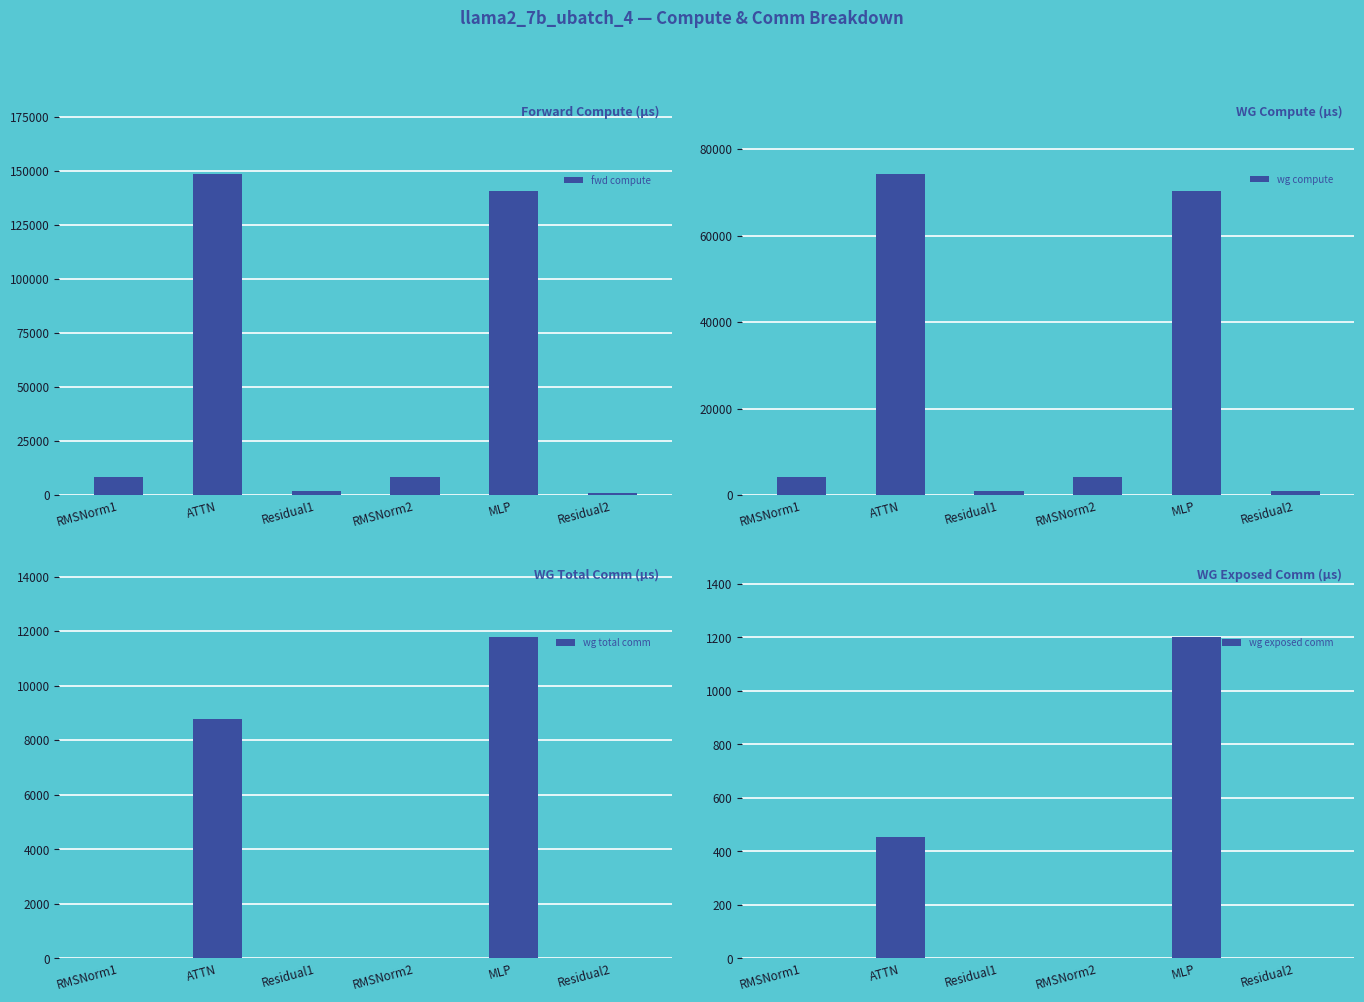

What is the average value of the wg exposed comm series?

275.8